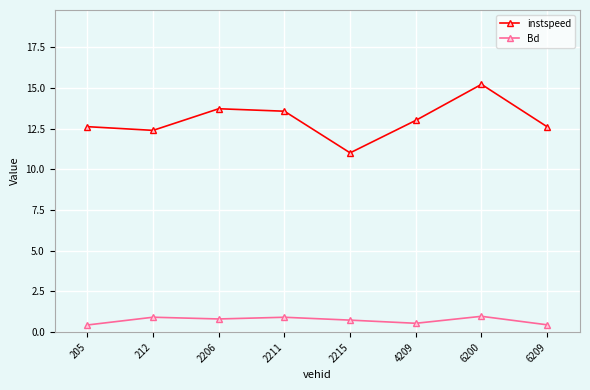

What is the minimum value for instspeed?

11.0